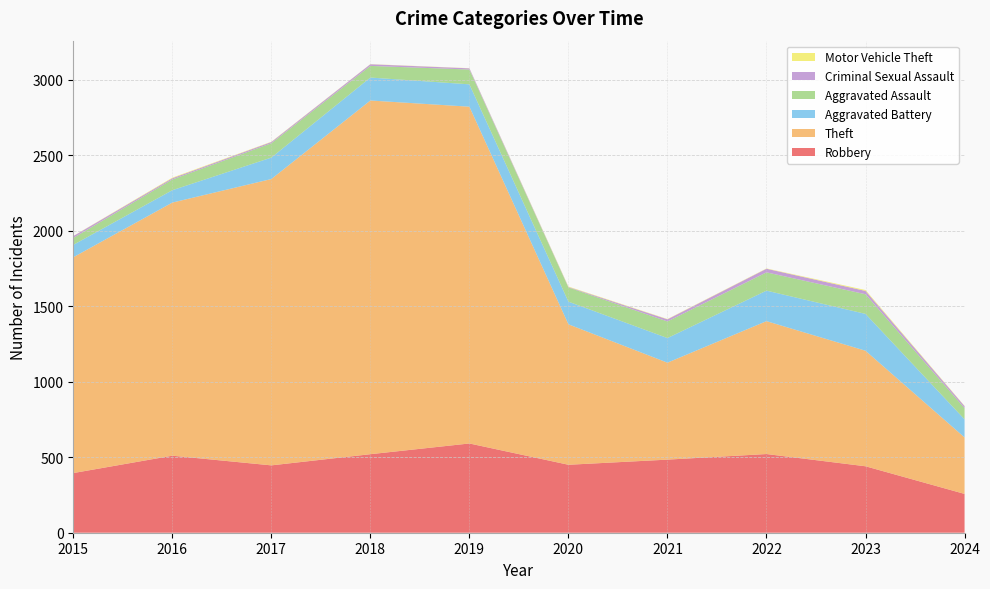

Reading right to left, extract all data points from this chart.

Robbery: 257	440	521	484	450	591	520	446	510	395
Theft: 374	765	880	642	930	2230	2342	1896	1676	1429
Aggravated Battery: 120	244	202	163	150	148	152	142	82	82
Aggravated Assault: 74	130	121	110	94	98	77	95	71	46
Criminal Sexual Assault: 13	22	24	14	3	8	11	8	8	12
Motor Vehicle Theft: 2	6	2	2	3	1	1	2	4	1